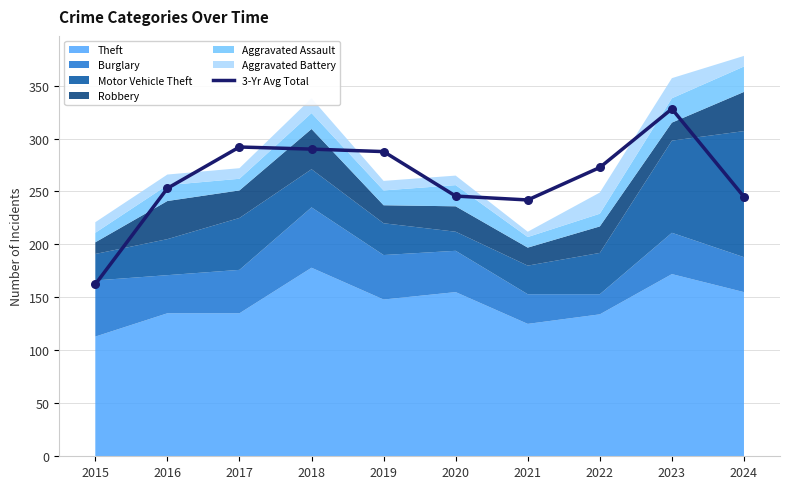

What is the change in value from 2018 to 2019?

-2.3